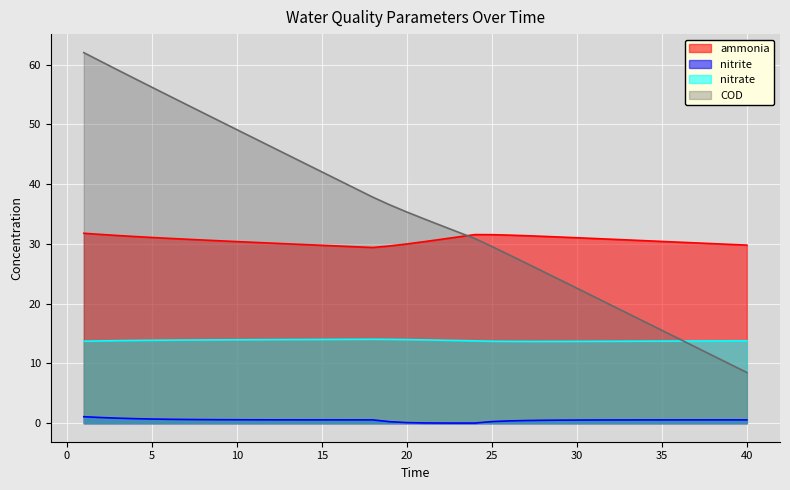

Reading right to left, list all the values displayed in this chart.

ammonia: 40=29.8	39=29.9	38=30.1	37=30.2	36=30.3	35=30.4	34=30.5	33=30.7	32=30.8	31=30.9	30=31.0	29=31.2	28=31.3	27=31.4	26=31.5	25=31.6	24=31.6	23=31.2	22=30.8	21=30.4	20=30.0	19=29.7	18=29.4	17=29.5	16=29.6	15=29.8	14=29.9	13=30.0	12=30.1	11=30.3	10=30.4	9=30.5	8=30.7	7=30.8	6=30.9	5=31.1	4=31.2	3=31.4	2=31.6	1=31.8
nitrite: 40=0.6	39=0.6	38=0.6	37=0.6	36=0.6	35=0.6	34=0.5	33=0.5	32=0.5	31=0.5	30=0.5	29=0.5	28=0.5	27=0.4	26=0.4	25=0.3	24=0.0	23=0.0	22=0.0	21=0.0	20=0.1	19=0.2	18=0.6	17=0.6	16=0.6	15=0.6	14=0.6	13=0.6	12=0.6	11=0.6	10=0.6	9=0.6	8=0.6	7=0.6	6=0.7	5=0.7	4=0.8	3=0.8	2=0.9	1=1.1
nitrate: 40=13.8	39=13.8	38=13.8	37=13.8	36=13.8	35=13.7	34=13.7	33=13.7	32=13.7	31=13.7	30=13.7	29=13.7	28=13.7	27=13.7	26=13.7	25=13.7	24=13.8	23=13.8	22=13.9	21=13.9	20=14.0	19=14.0	18=14.0	17=14.0	16=14.0	15=14.0	14=14.0	13=14.0	12=14.0	11=14.0	10=14.0	9=13.9	8=13.9	7=13.9	6=13.9	5=13.9	4=13.8	3=13.8	2=13.8	1=13.7
COD: 40=8.5	39=9.9	38=11.3	37=12.7	36=14.1	35=15.5	34=17.0	33=18.4	32=19.8	31=21.2	30=22.6	29=24.0	28=25.4	27=26.8	26=28.2	25=29.6	24=30.9	23=32.0	22=33.1	21=34.2	20=35.3	19=36.5	18=37.8	17=39.2	16=40.7	15=42.1	14=43.5	13=44.9	12=46.3	11=47.7	10=49.1	9=50.6	8=52.0	7=53.4	6=54.8	5=56.2	4=57.7	3=59.1	2=60.6	1=62.0